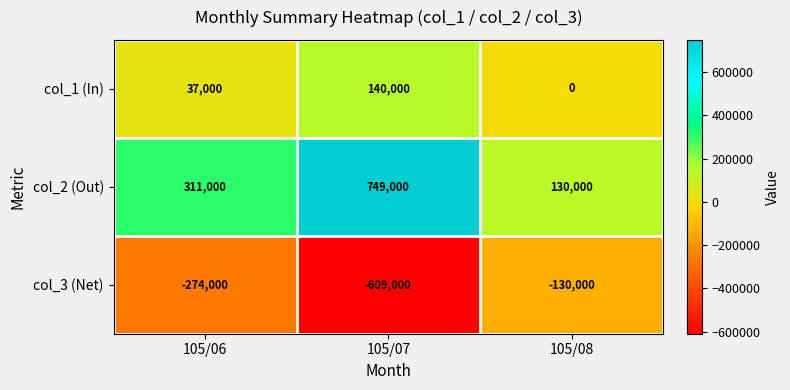

The col_3 (Net) series shows -92607 at 105/06. True or false?

False